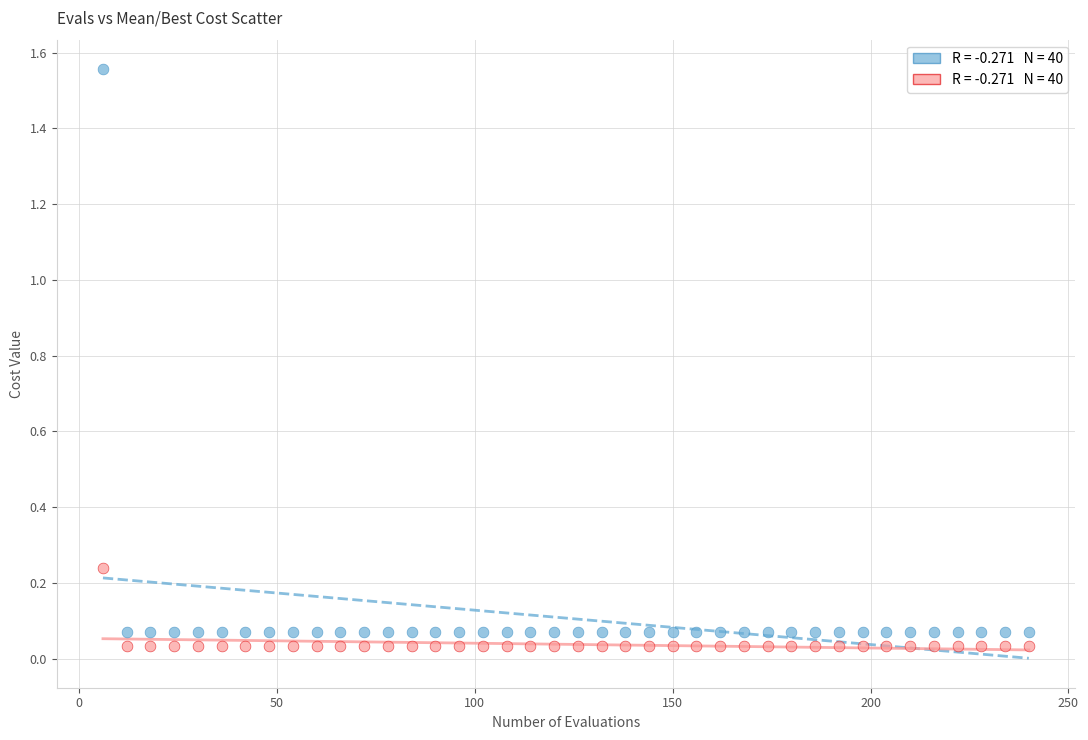

Across all data points, what is the range of Y values (max minus min)?

1.5